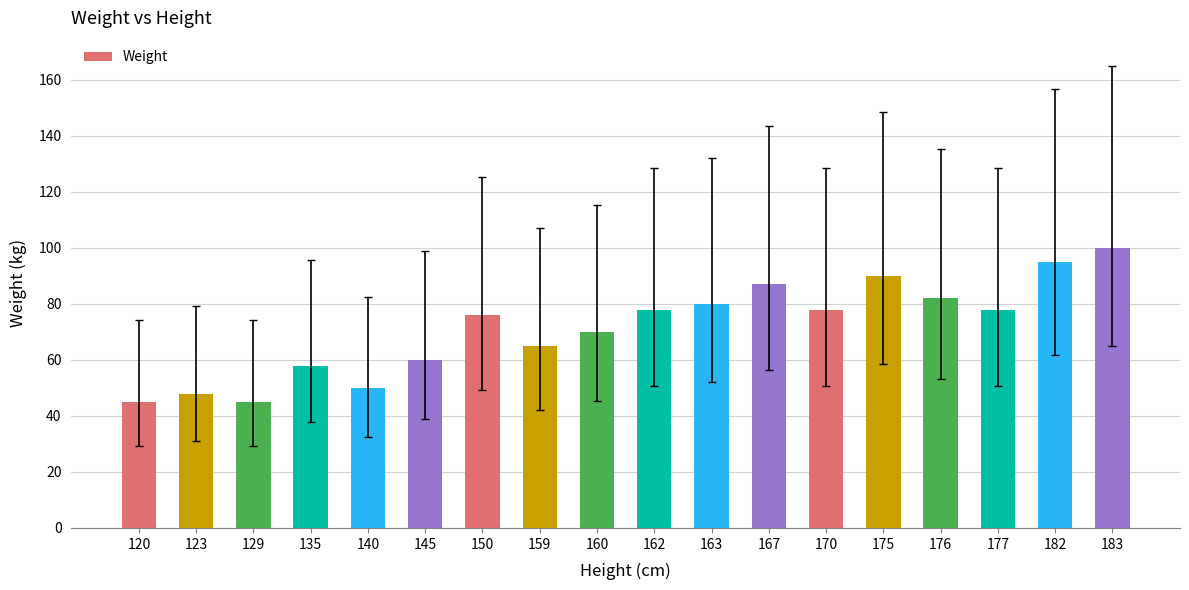

Reading right to left, what are all the values shown in this chart?

100	95	78	82	90	78	87	80	78	70	65	76	60	50	58	45	48	45